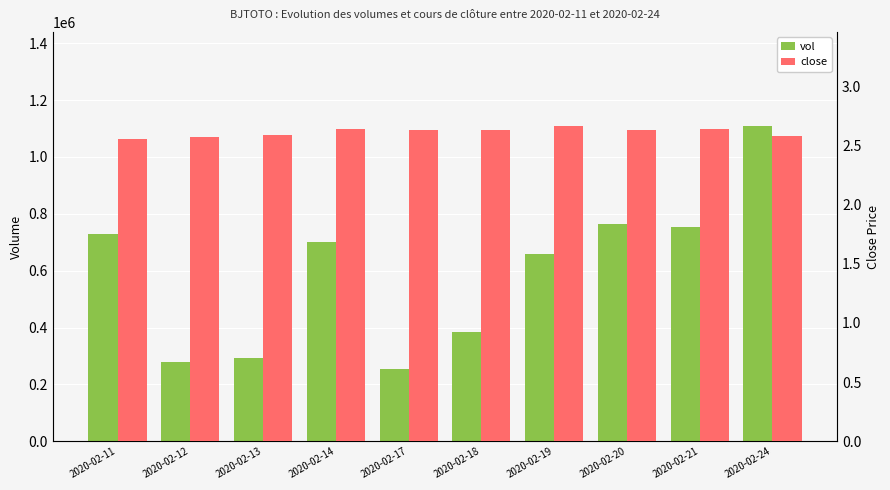

The value of close at 2020-02-18 is 2.6. True or false?

True